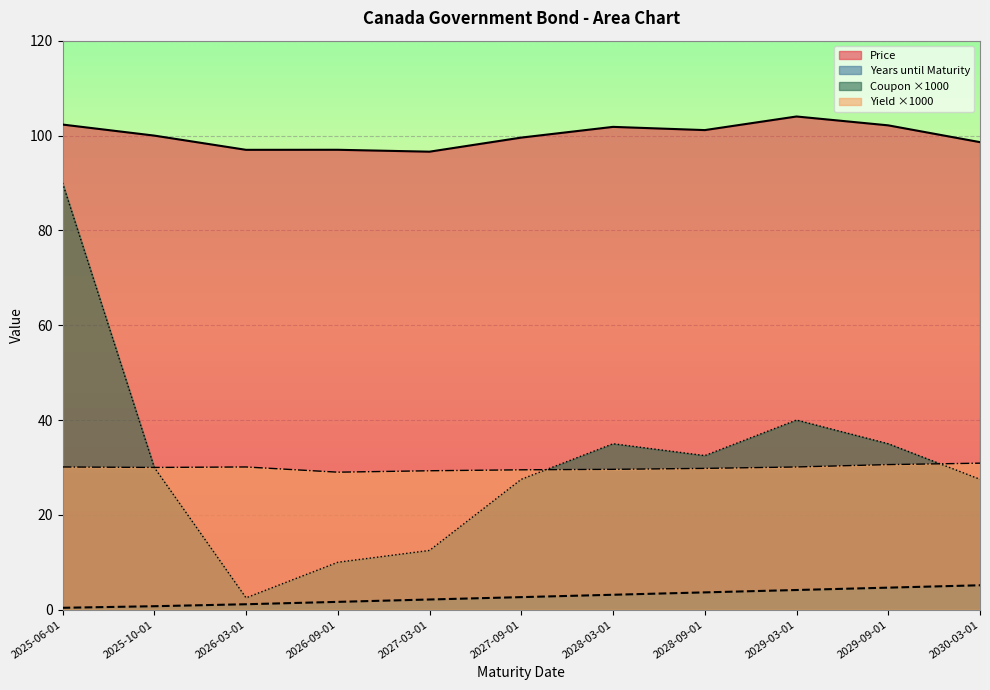

True or false: Coupon has a value of 40.0 at 2029-03-01.

True